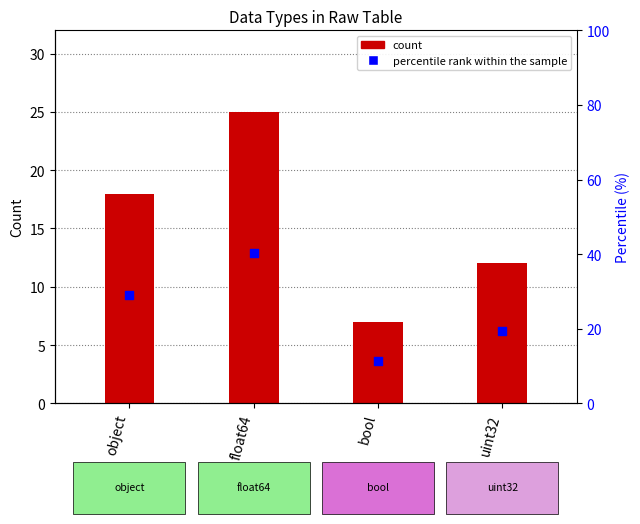

Which series has the widest spread of Y values?

percentile rank within the sample